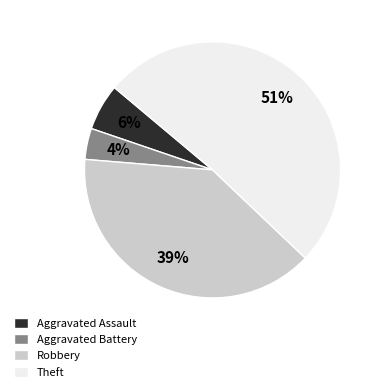

Does Theft represent more than half of the total?

Yes